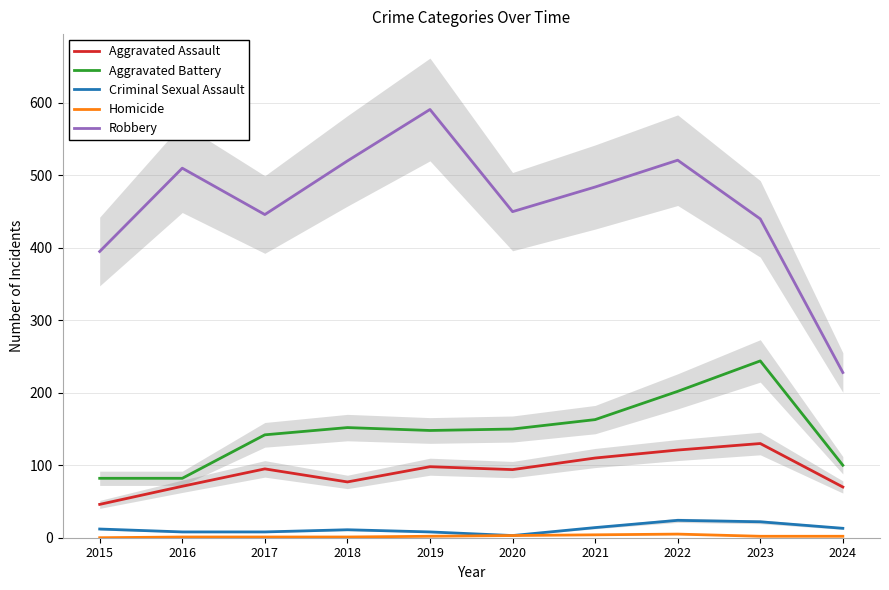

Rank the categories by Aggravated Assault value from lowest to highest.

2015, 2024, 2016, 2018, 2020, 2017, 2019, 2021, 2022, 2023